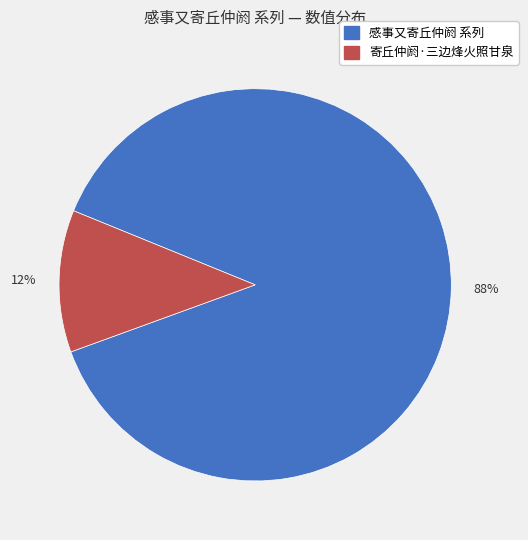

Is there a majority slice in this chart?

Yes